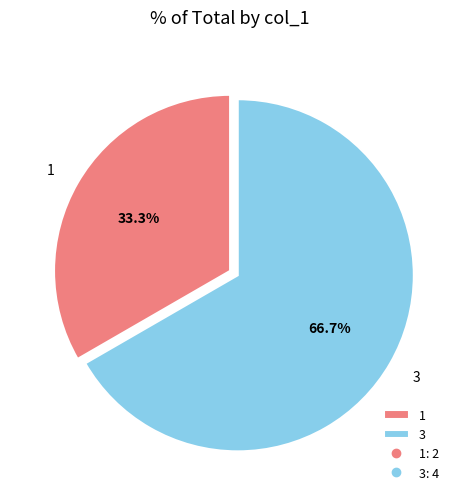

True or false: 1 accounts for 28% of the total.

False